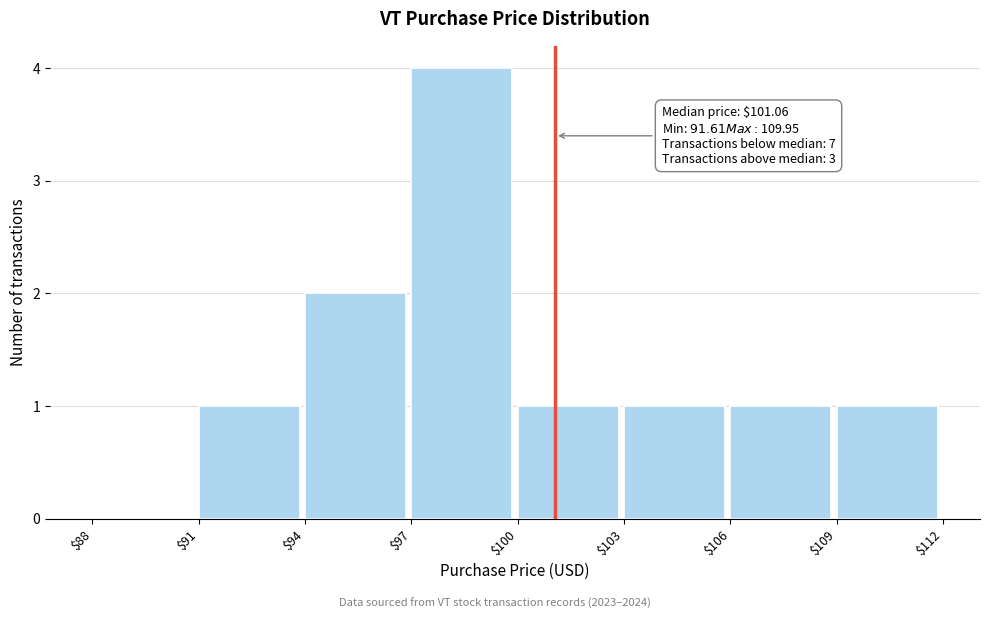

Over which range of the x-axis is the bar tallest?

$97 to $100